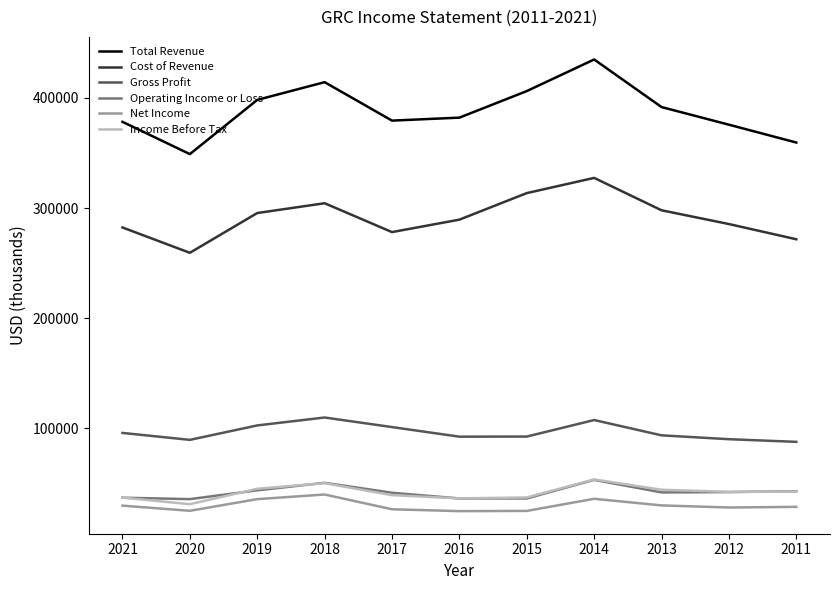

What are all the series names shown in the legend?

Total Revenue, Cost of Revenue, Gross Profit, Operating Income or Loss, Net Income, Income Before Tax